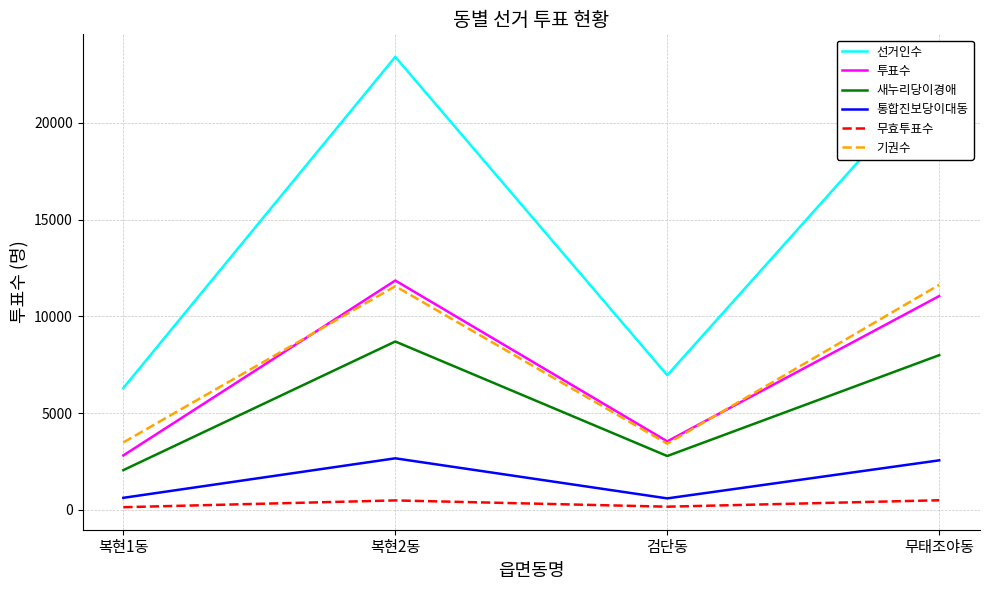

At which label is 기권수 closest to 7524?

복현2동